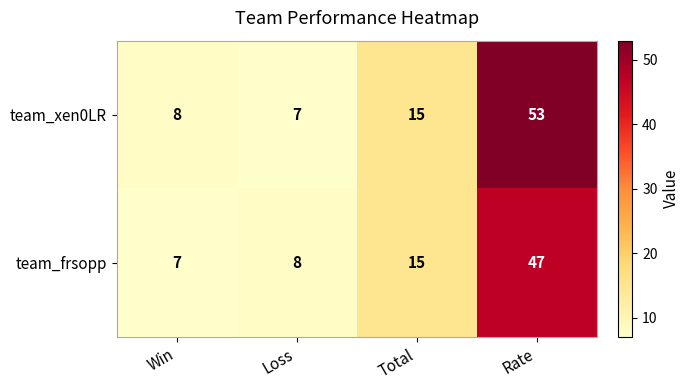

What is the sum of all team_frsopp values?

77